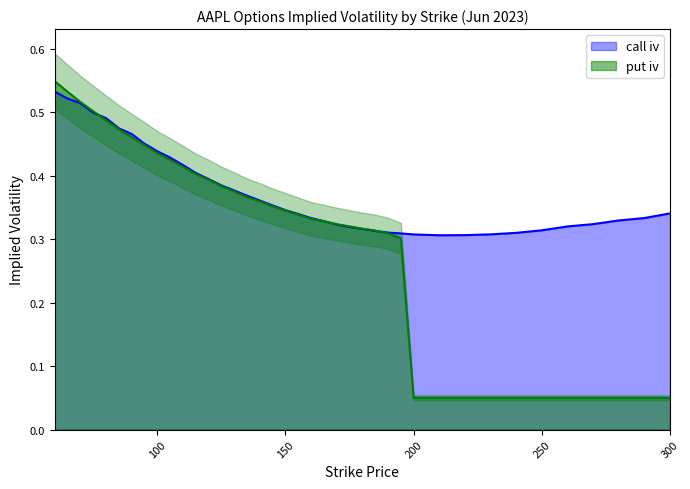

Rank the series at 115 from lowest to highest value.

put_iv, call_iv